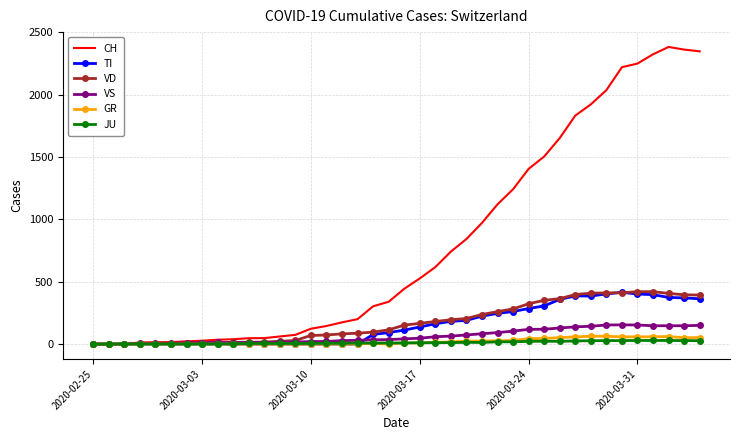

Which series has the largest range (max minus min)?

CH